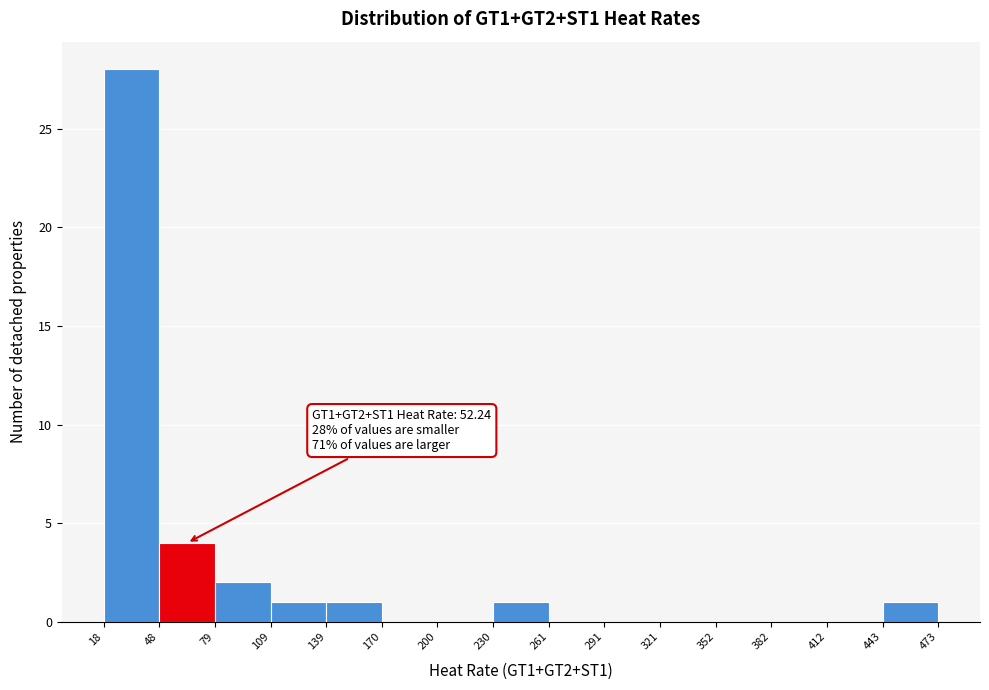

Which range on the x-axis has the tallest bar?

18 to 48